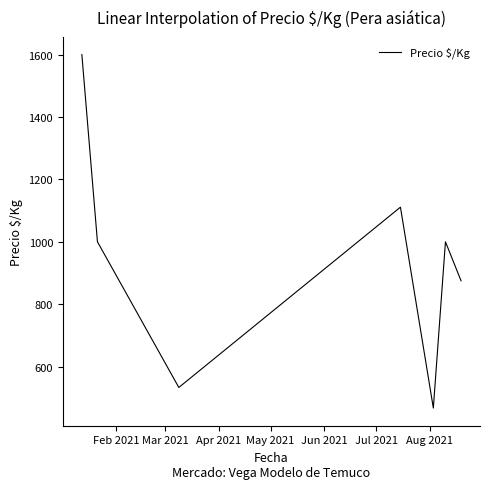

True or false: the data has more than 0 interior local peaks.

True